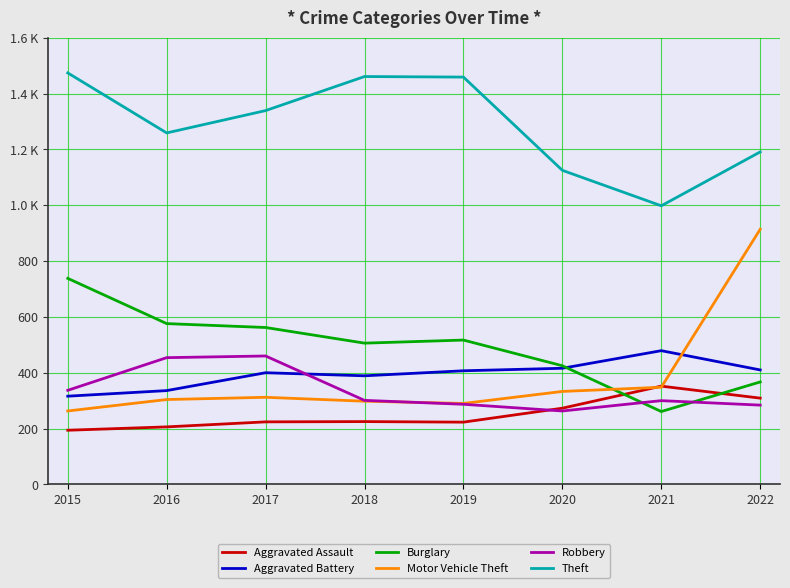

What are all the series names shown in the legend?

Aggravated Assault, Aggravated Battery, Burglary, Motor Vehicle Theft, Robbery, Theft